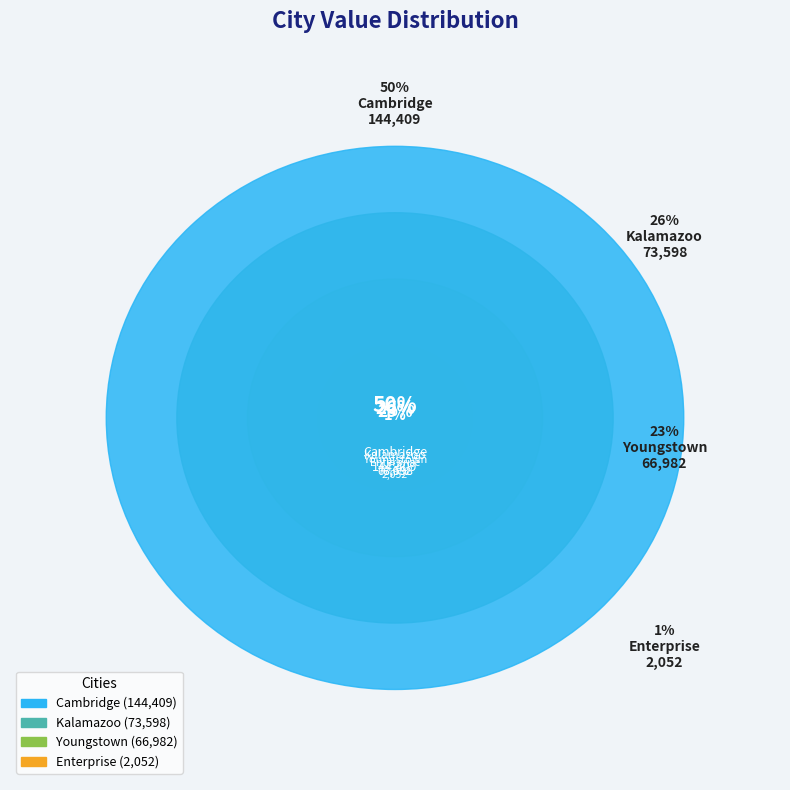

Rank the categories by value from highest to lowest.

Cambridge, Kalamazoo, Youngstown, Enterprise